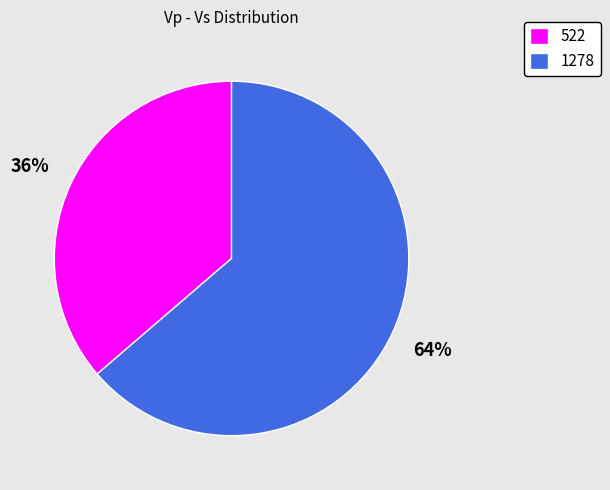

Which has a higher value, 1278 or 522?

1278